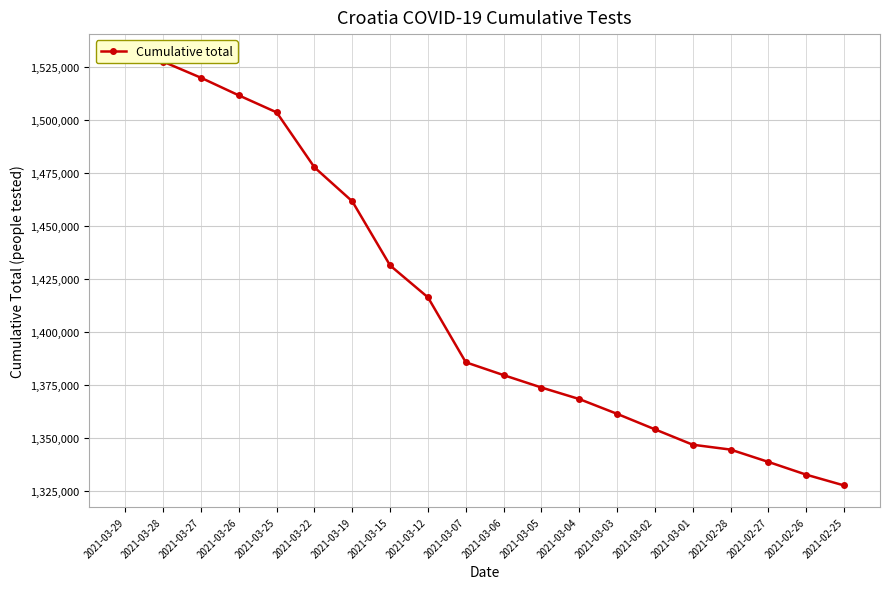

How many categories are shown in the chart?

20